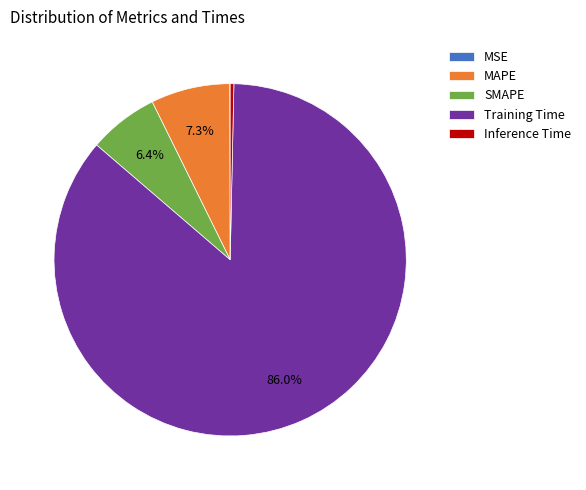

Which slice is the largest?

Training Time